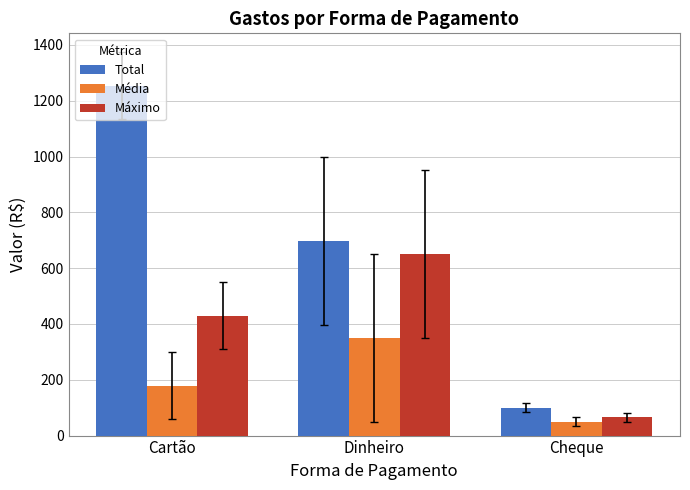

At which category is the sum across all series the highest?

Cartão